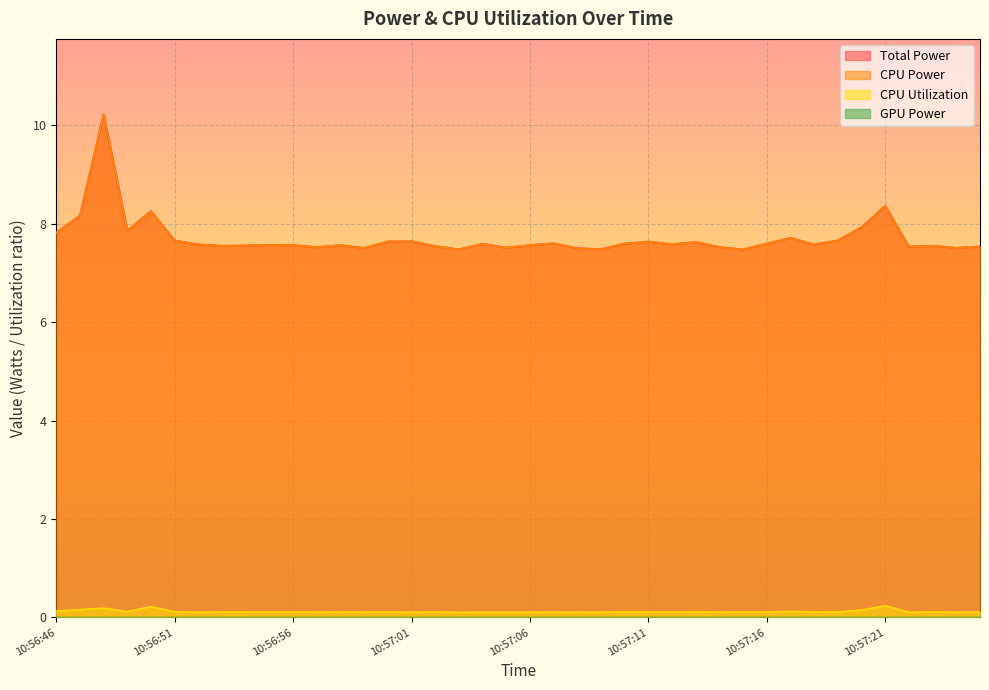

Rank the series by their maximum value, from lowest to highest.

CPU Utilization, Total Power, CPU Power